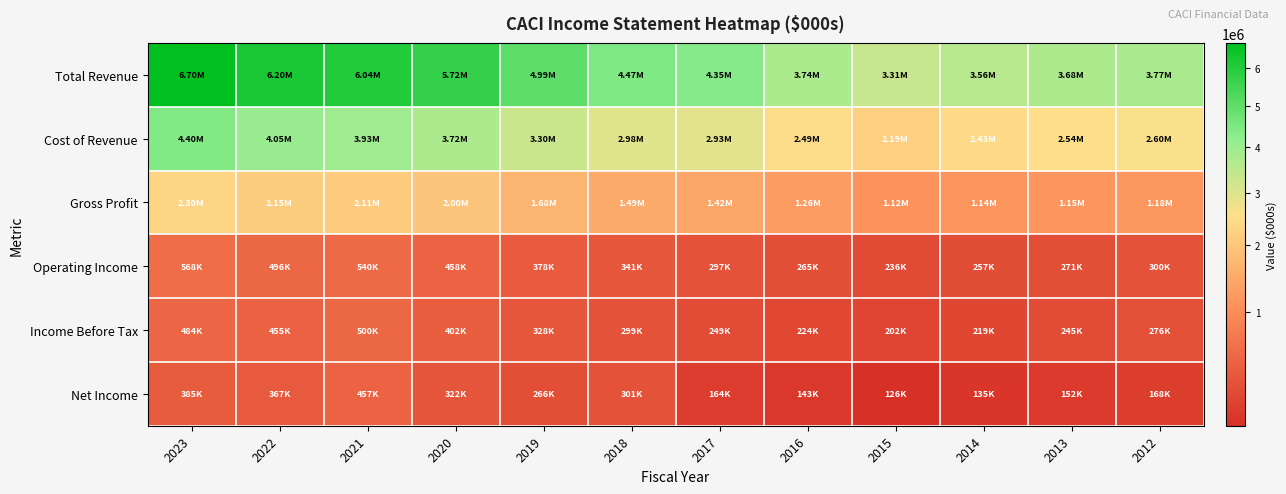

List the series in order of their peak value, highest first.

Total Revenue, Cost of Revenue, Gross Profit, Operating Income, Income Before Tax, Net Income